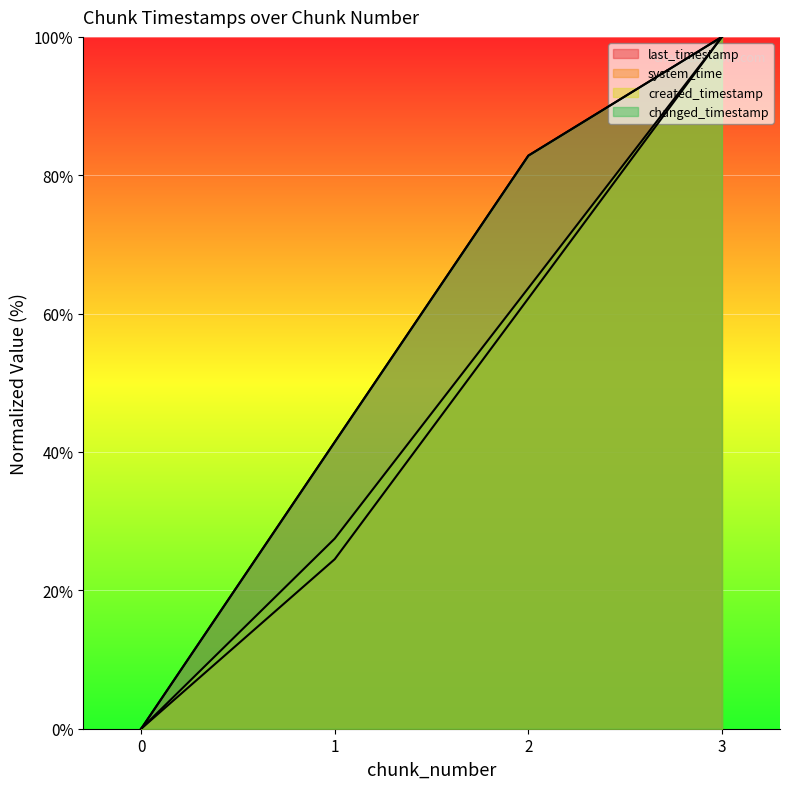

What are all the series names shown in the legend?

last_timestamp, system_time, created_timestamp, changed_timestamp